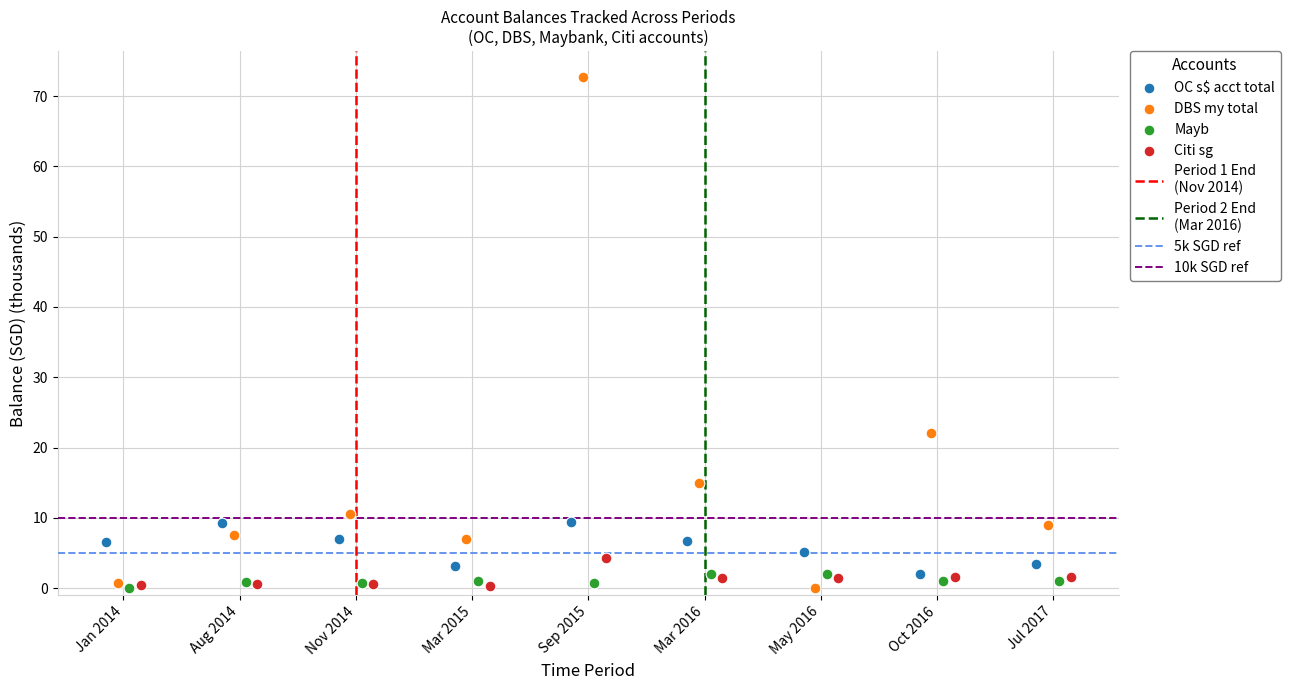

Which series has the widest spread of Y values?

DBS my total